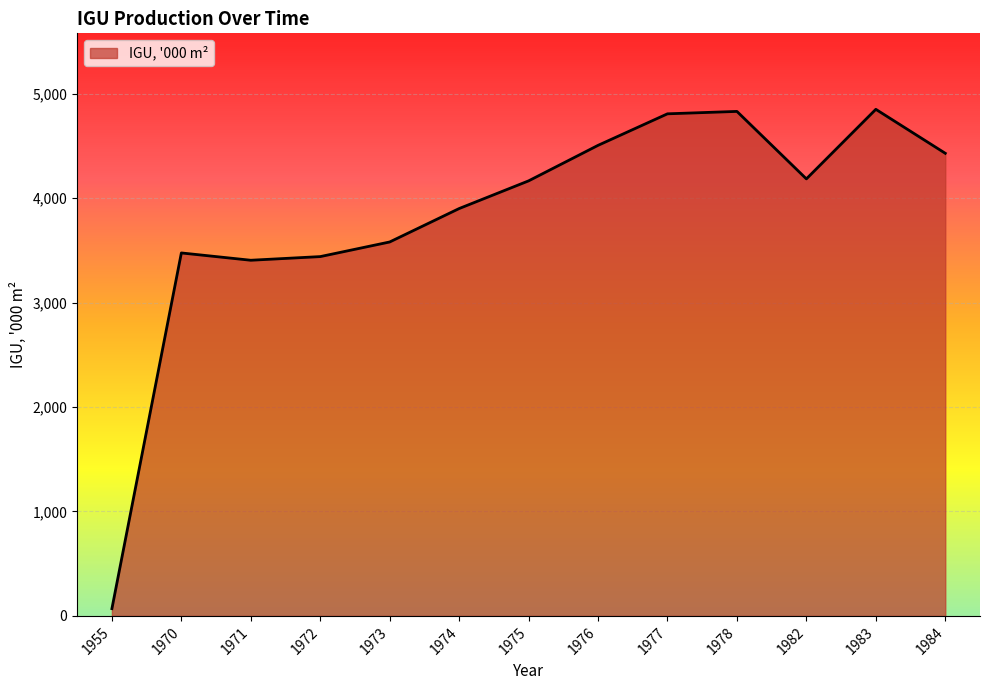

True or false: the data has more than 1 interior local peaks.

True